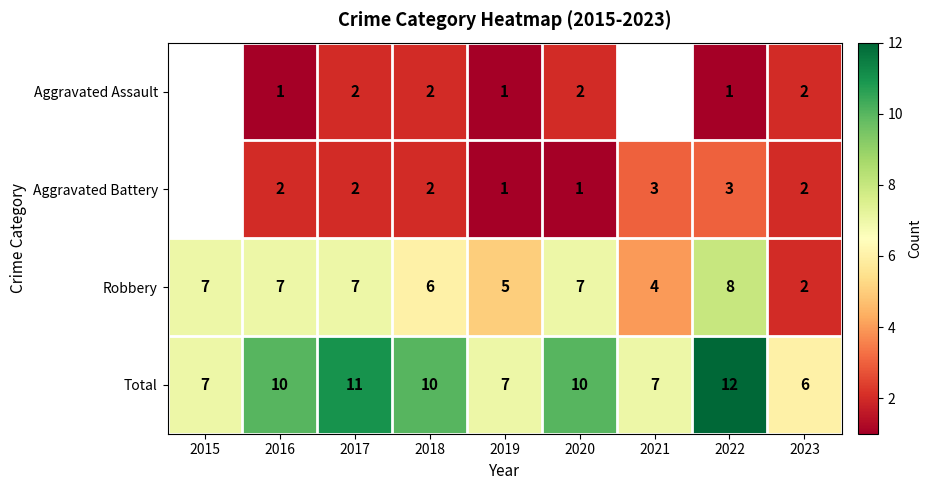

What is the sum of the Robbery values at 2019 and 2020?

12